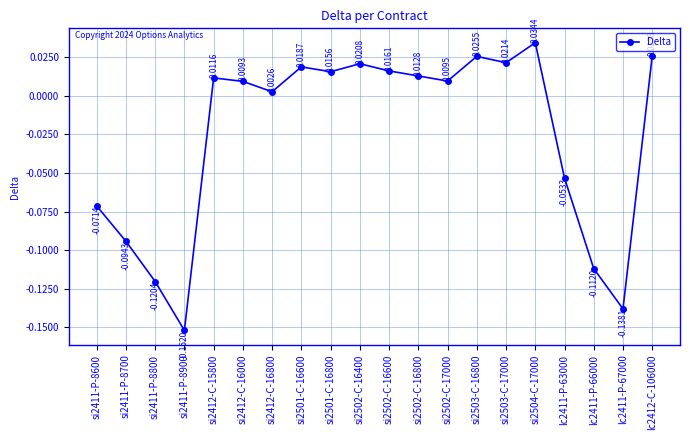

What is the change in value from si2411-P-8700 to si2412-C-16800?

+0.1